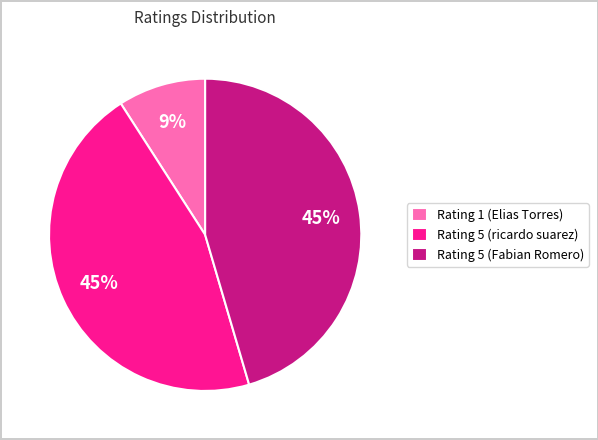

Is there a majority slice in this chart?

No